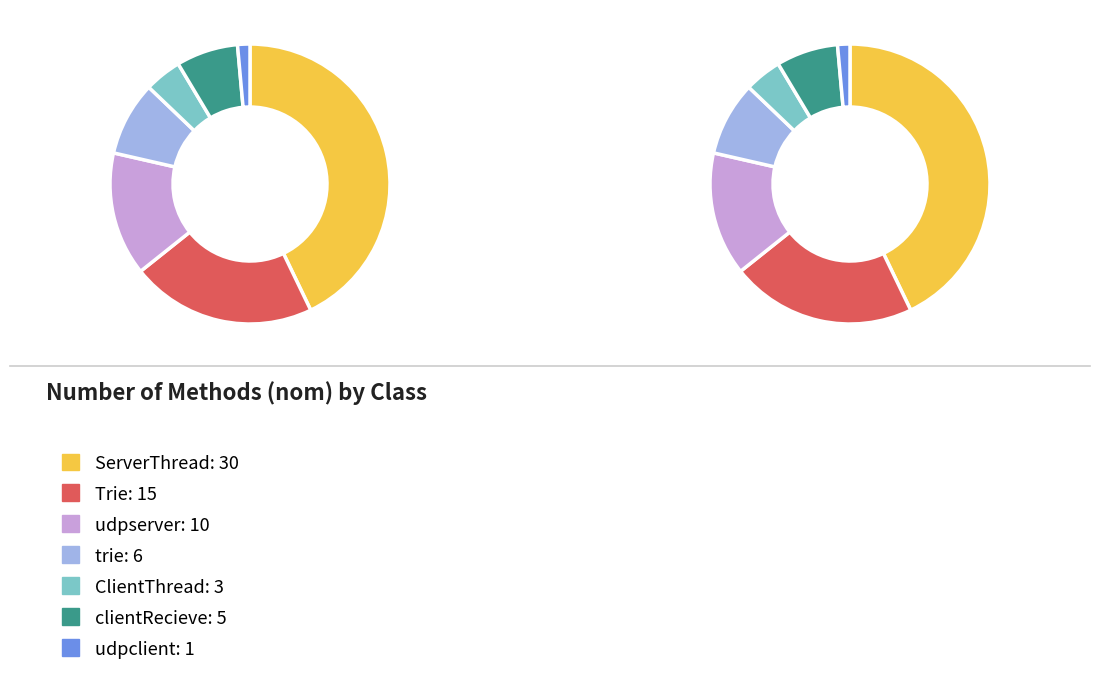

Is there a majority slice in this chart?

No